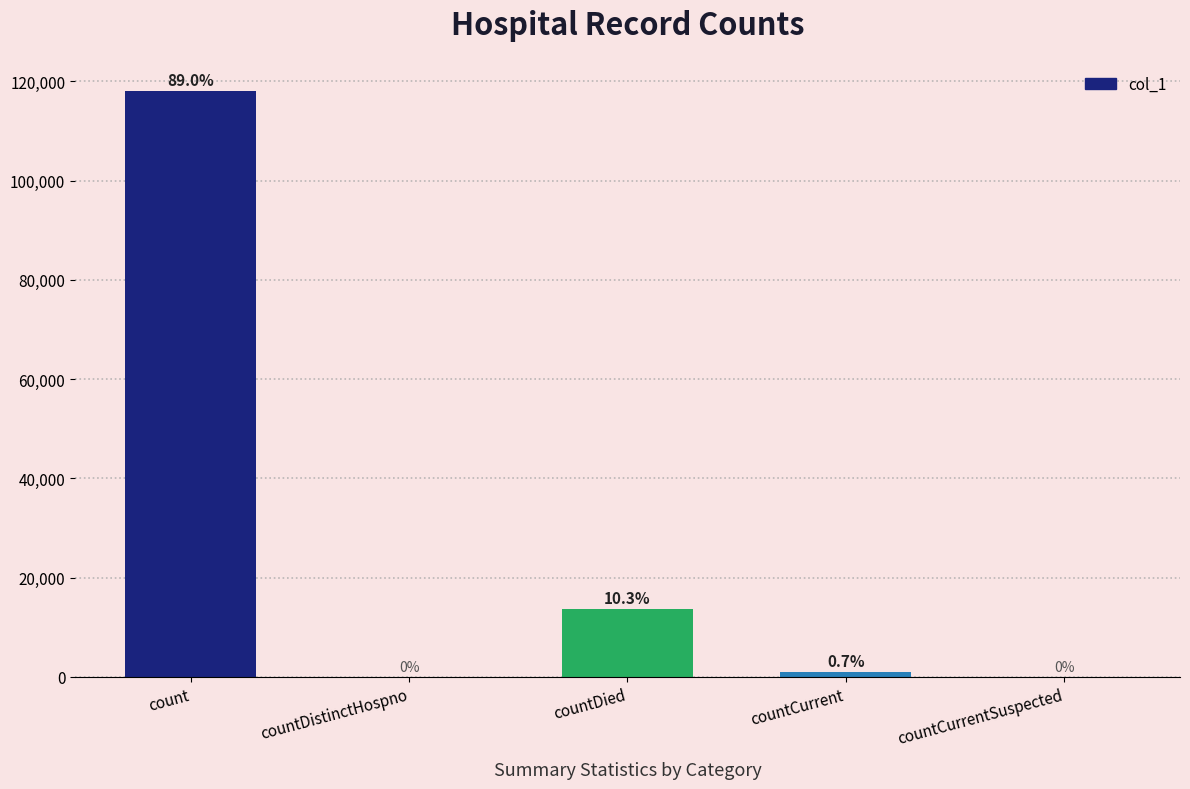

Rank the categories by value from lowest to highest.

countDistinctHospno, countCurrentSuspected, countCurrent, countDied, count